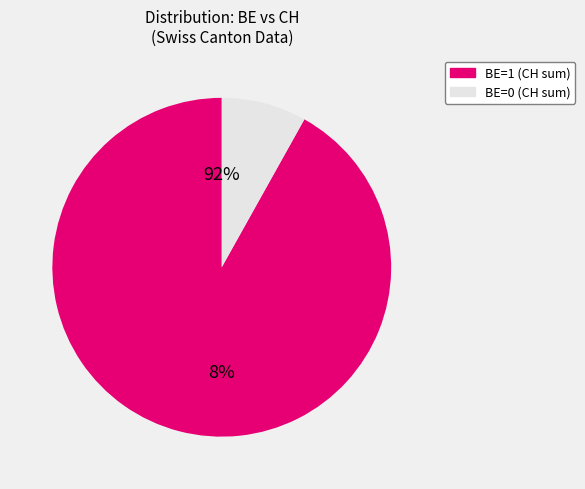

Is it true that ZH=1 is 0% of the pie?

True